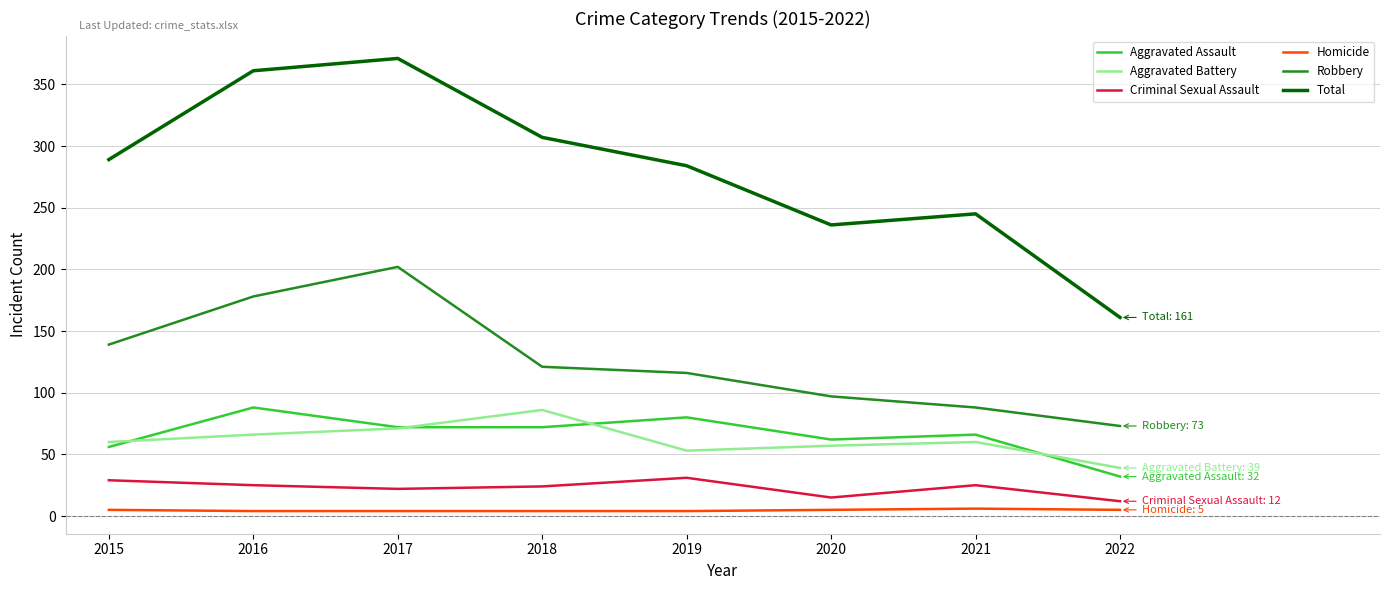

What is the difference between the maximum and minimum values in the Aggravated Assault series?

56